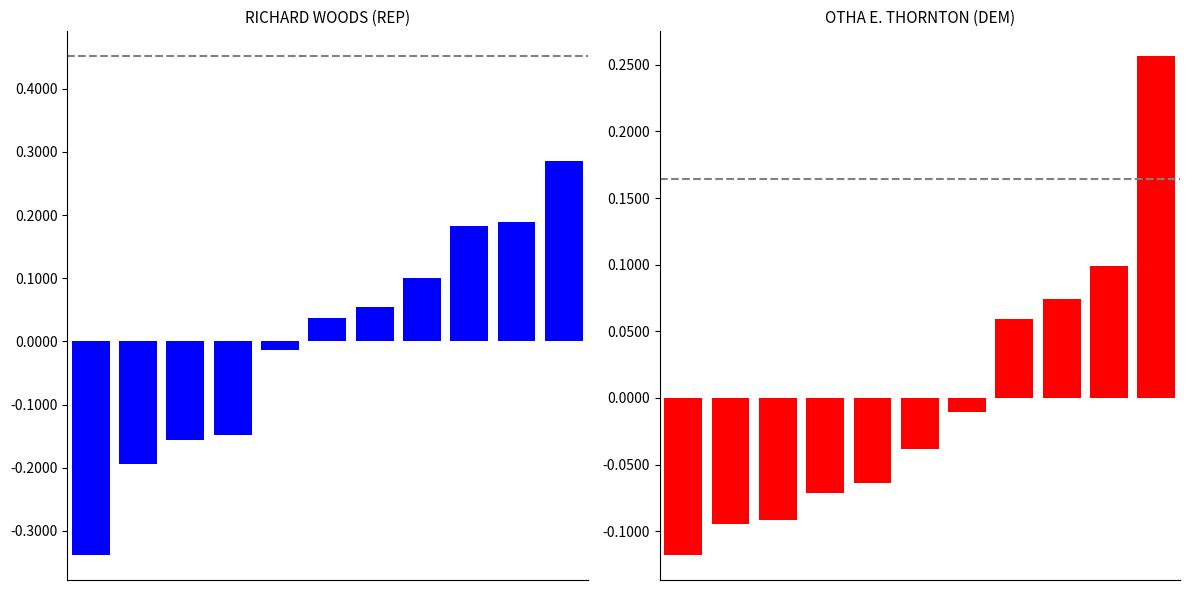

What is the difference between the highest and lowest values at 8?

0.1